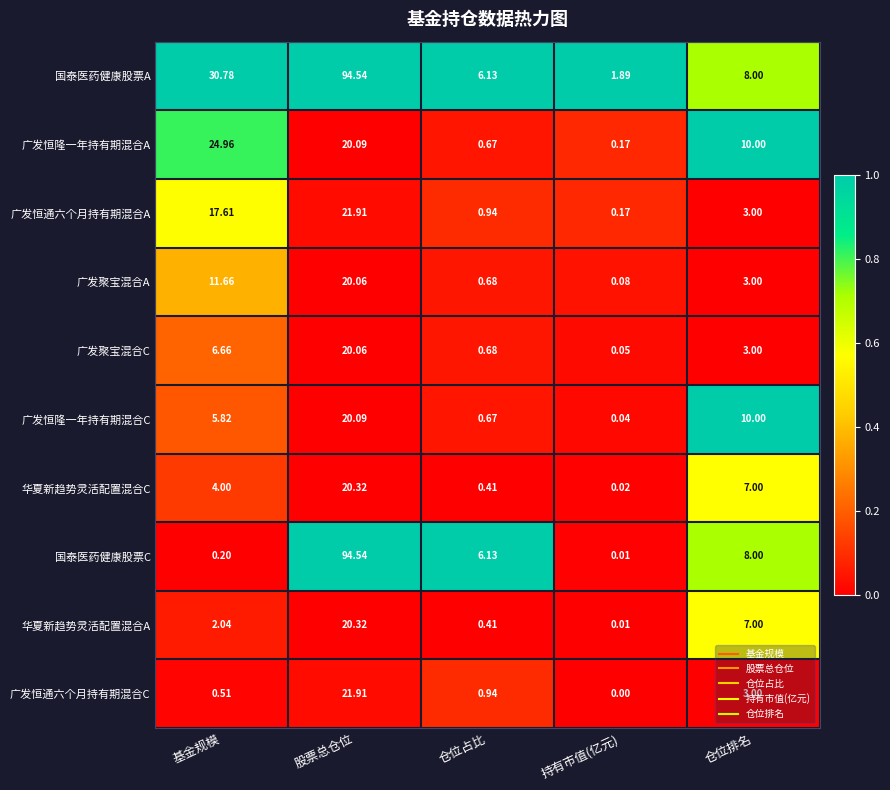

Which series has the largest total across all categories?

国泰医药健康股票A